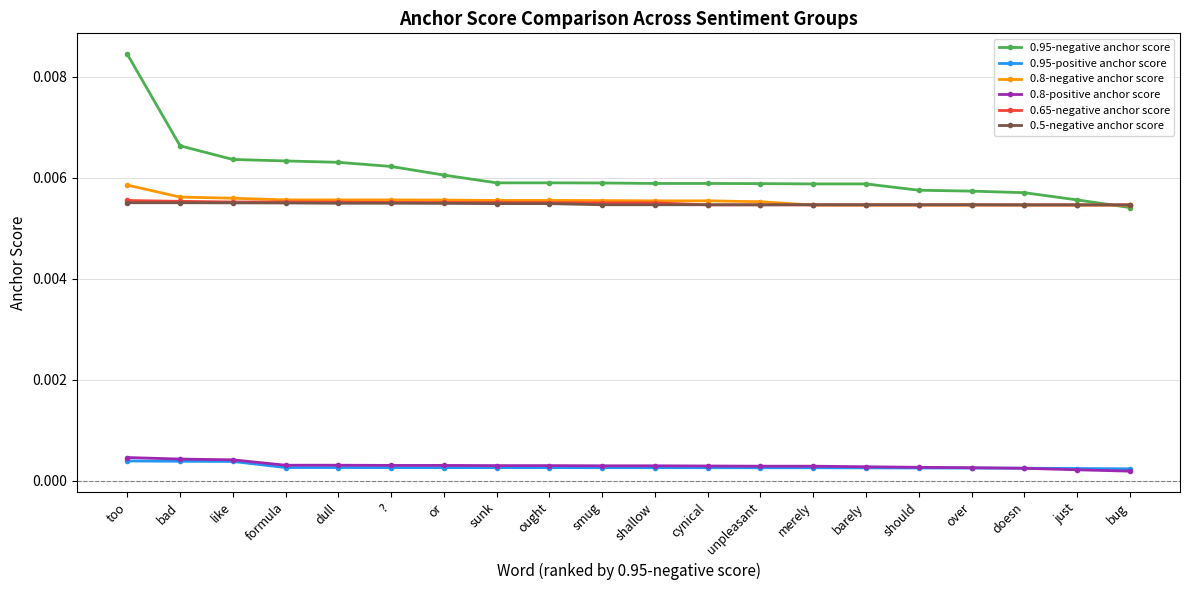

Which series has the largest total across all categories?

0.95-negative anchor score